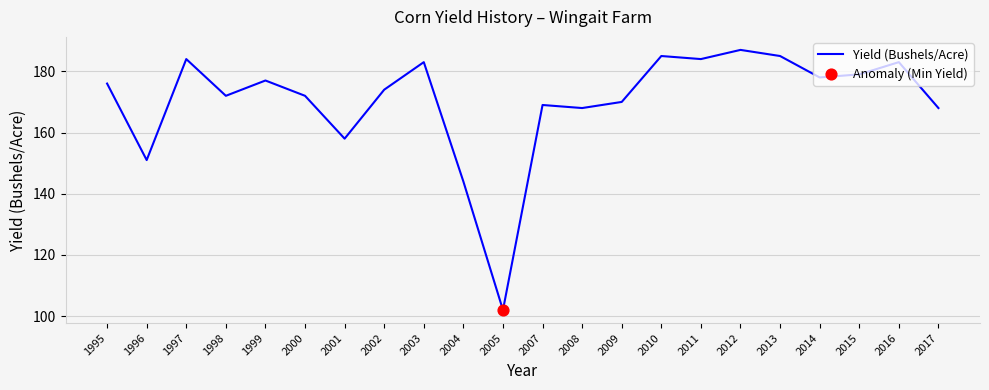

Which has a higher value, 1997 or 2017?

1997